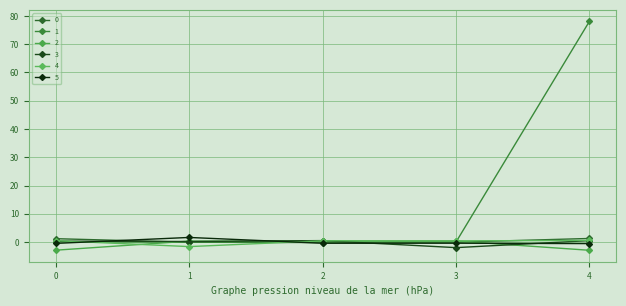

How many lines are shown in the chart?

6